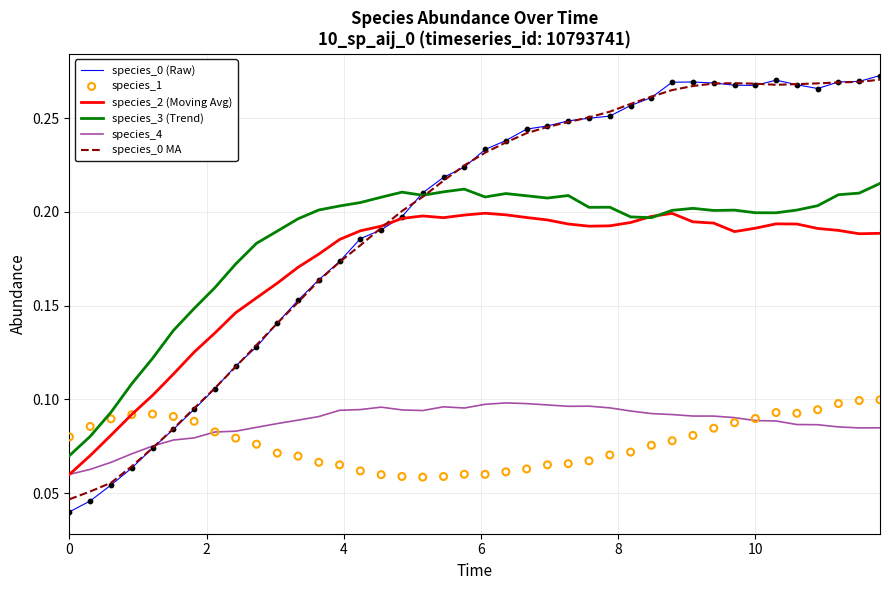

Which series has the largest total across all categories?

species_0 MA